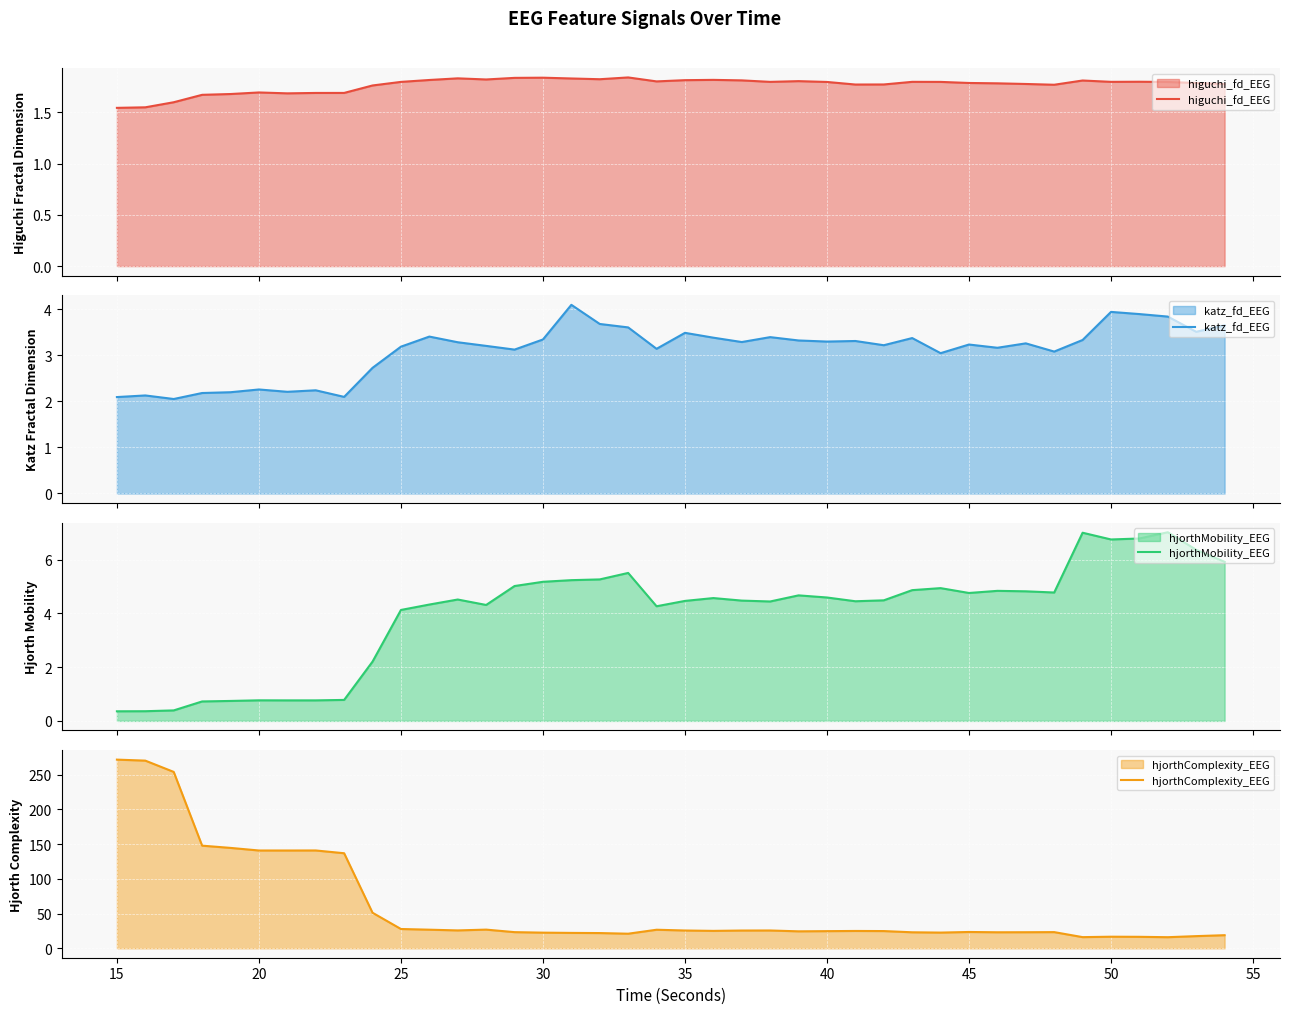

Reading left to right, transcribe all the data shown in this chart.

higuchi_fd_EEG: 1.5	1.5	1.6	1.7	1.7	1.7	1.7	1.7	1.7	1.8	1.8	1.8	1.8	1.8	1.8	1.8	1.8	1.8	1.8	1.8	1.8	1.8	1.8	1.8	1.8	1.8	1.8	1.8	1.8	1.8	1.8	1.8	1.8	1.8	1.8	1.8	1.8	1.8	1.8	1.8
katz_fd_EEG: 2.1	2.1	2.1	2.2	2.2	2.3	2.2	2.2	2.1	2.7	3.2	3.4	3.3	3.2	3.1	3.3	4.1	3.7	3.6	3.1	3.5	3.4	3.3	3.4	3.3	3.3	3.3	3.2	3.4	3.0	3.2	3.2	3.3	3.1	3.3	3.9	3.9	3.8	3.5	3.7
hjorthMobility_EEG: 0.4	0.4	0.4	0.7	0.7	0.8	0.8	0.8	0.8	2.2	4.1	4.3	4.5	4.3	5.0	5.2	5.2	5.3	5.5	4.3	4.5	4.6	4.5	4.4	4.7	4.6	4.5	4.5	4.9	4.9	4.8	4.8	4.8	4.8	7.0	6.8	6.8	7.0	6.4	5.9
hjorthComplexity_EEG: 271.6	270.2	253.9	147.8	144.5	140.8	140.8	140.9	136.9	51.2	27.8	26.8	25.7	26.9	23.2	22.5	22.2	21.9	21.0	26.7	25.6	25.1	25.6	25.6	24.4	24.7	25.0	24.8	23.0	22.6	23.5	23.1	23.1	23.3	16.1	16.7	16.5	16.0	17.5	18.9